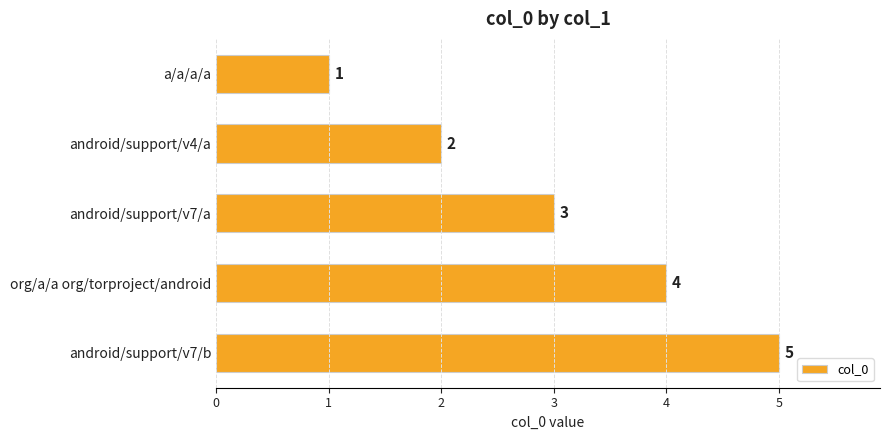

Rank the categories by value from highest to lowest.

android/support/v7/b, org/a/a org/torproject/android, android/support/v7/a, android/support/v4/a, a/a/a/a